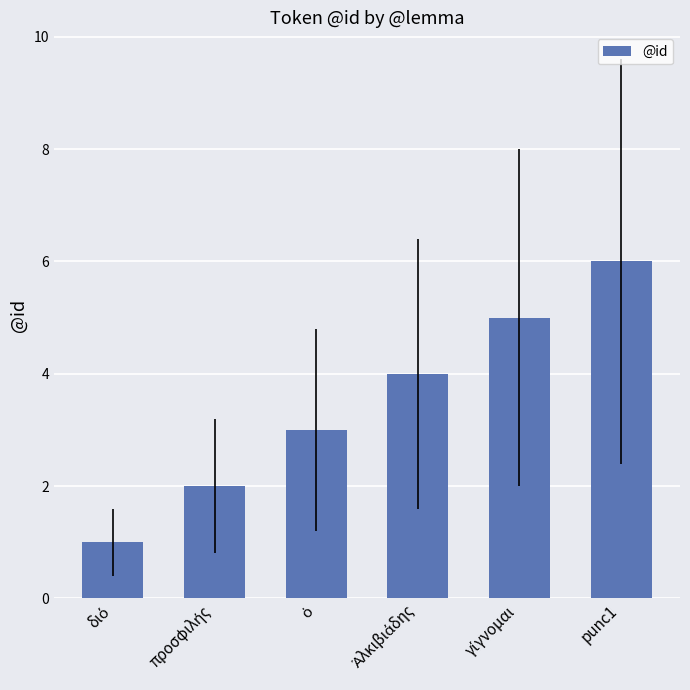

Which label corresponds to the largest value in the chart?

punc1